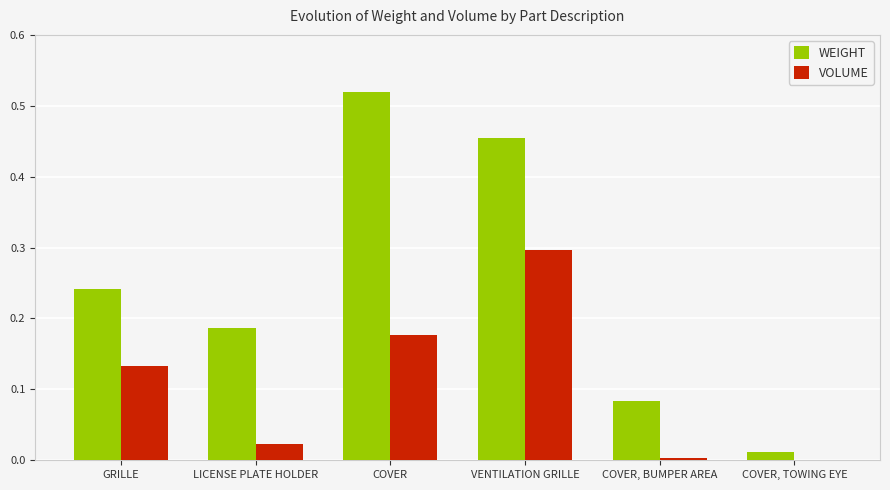

At which category does the chart reach its peak across all series?

COVER